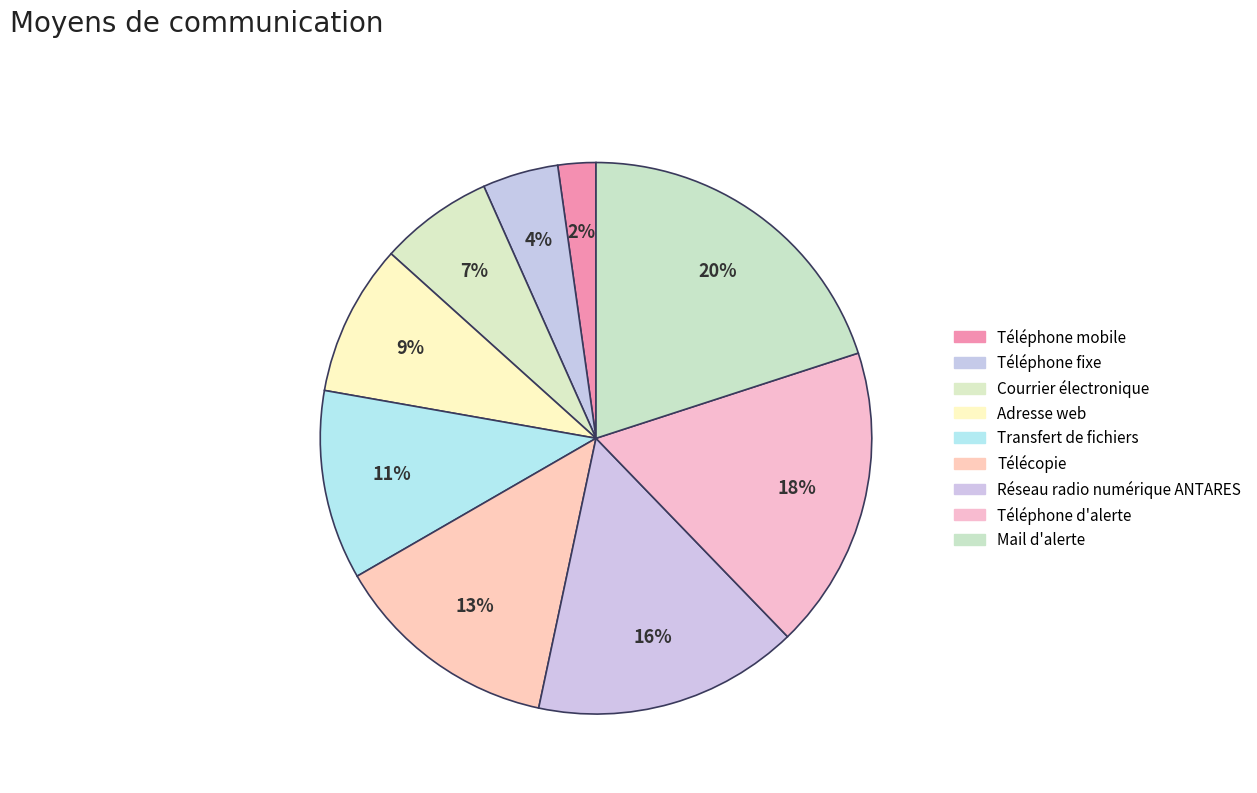

What is the largest slice in the pie chart?

Mail d'alerte